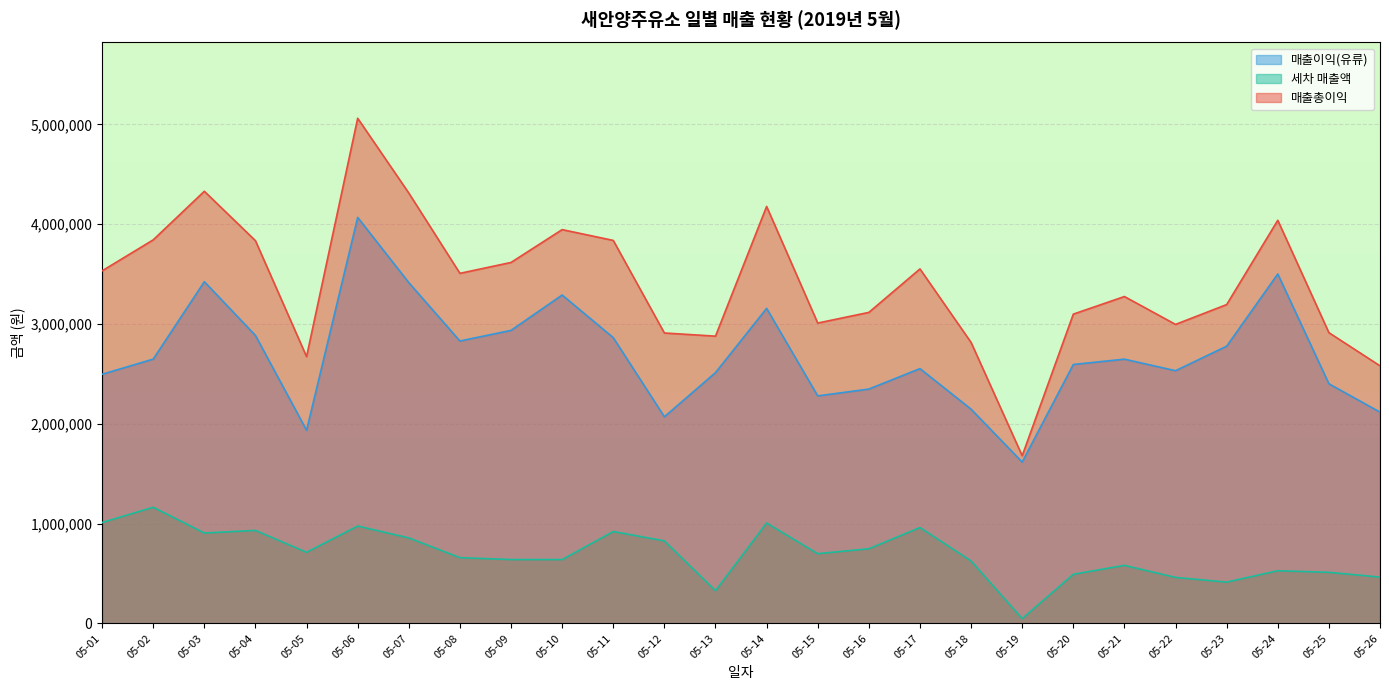

Reading right to left, what are all the values shown in this chart?

매출이익(유류): 2117196	2401686	3501811	2778244	2532532	2648178	2594730	1616829	2146965	2553448	2348361	2280091	3156890	2513470	2070687	2863771	3290825	2936659	2830092	3415176	4068541	1935161	2885774	3424555	2648814	2496636
매출총이익: 2581196	2913686	4039611	3195044	2996332	3275678	3099330	1680229	2815665	3552248	3116661	3009891	4178290	2878570	2910287	3837971	3946225	3617259	3507992	4312776	5062041	2673361	3835274	4330555	3843614	3532836
세차 매출액: 464000	512000	528000	414000	461000	582000	492000	48000	626000	961000	748000	699000	1006000	328000	827000	921000	640000	640000	659000	857000	976000	713000	932000	906000	1164000	1011000